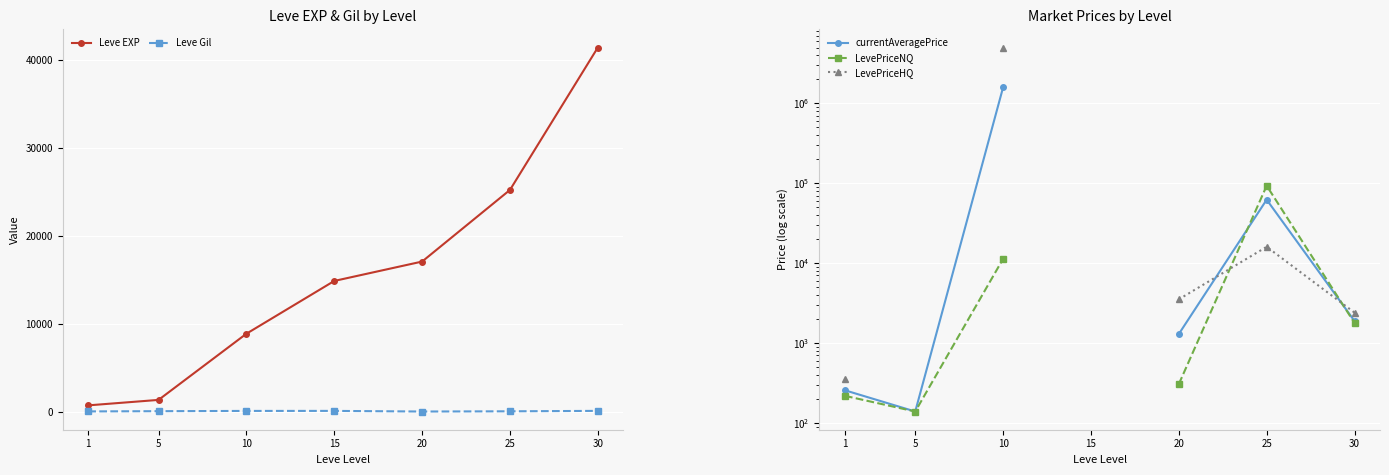

Is the value of Leve EXP at 25 greater than the value of Leve Gil at 1?

Yes